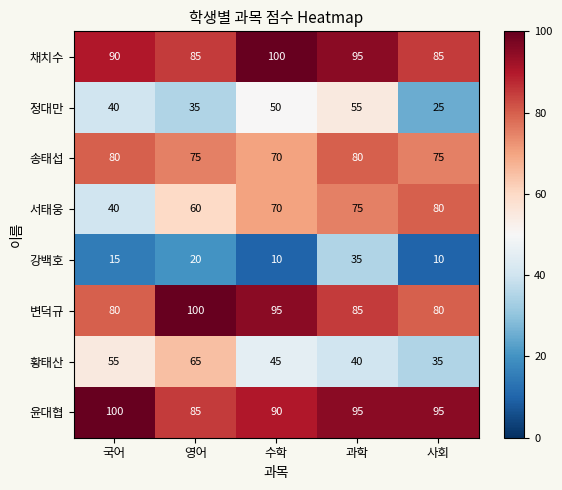

What is the maximum value for 변덕규?

100